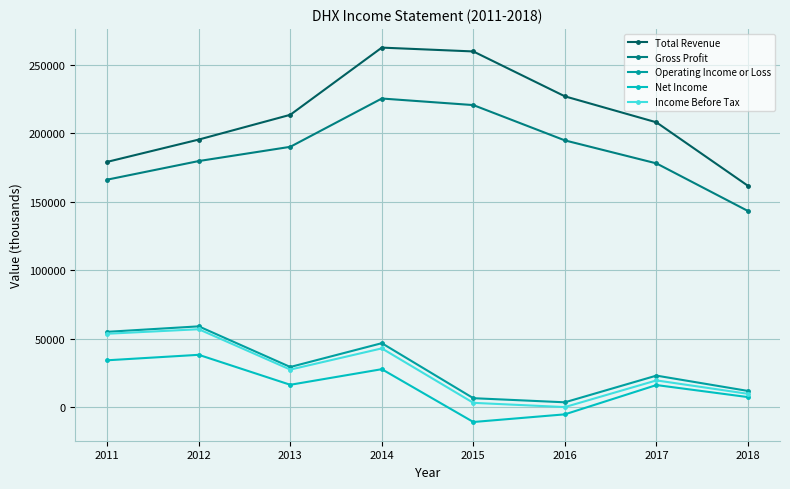

How many values in the Income Before Tax series are below 27300?

4